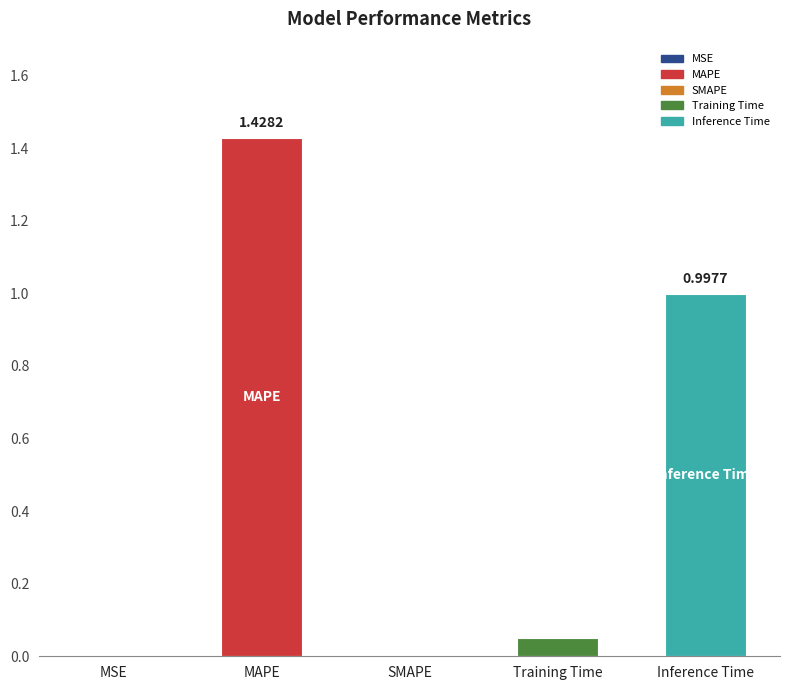

What is the sum of all values?

2.5